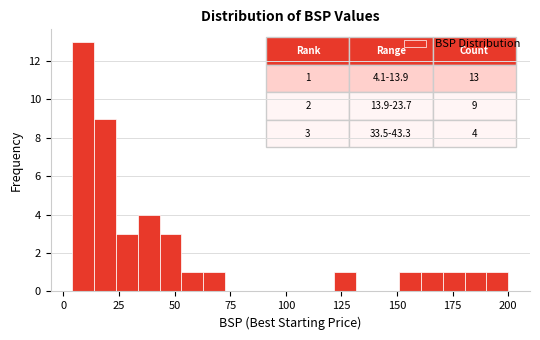

Read against the x-axis, roughly where is the centre of the tallest bar?

10